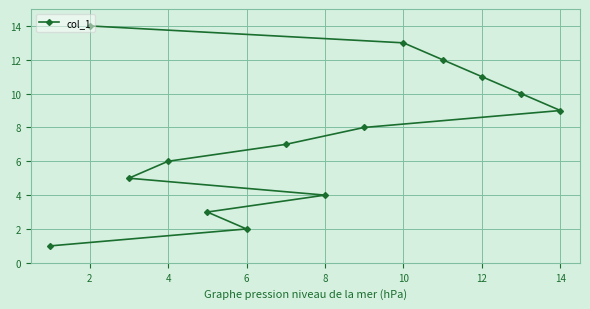

What is the maximum value shown in the chart?

14